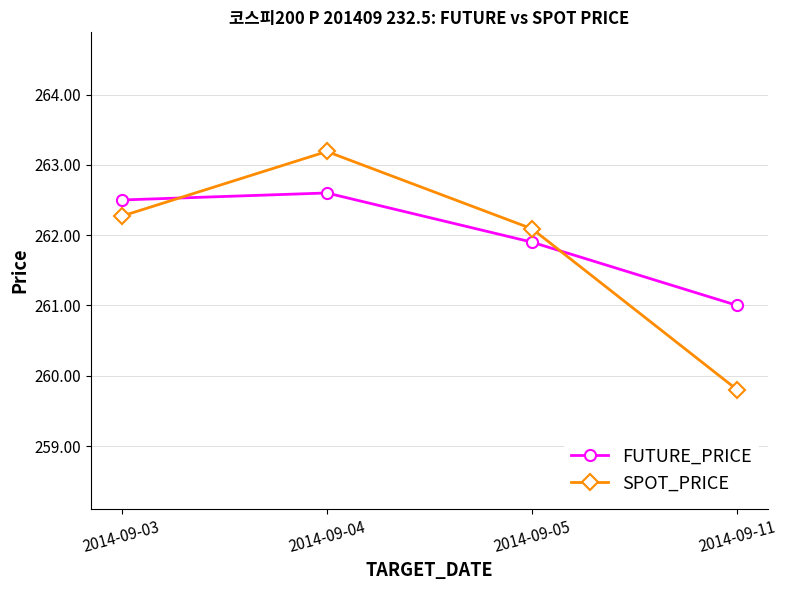

Which series changed the most between 2014-09-04 and 2014-09-11?

SPOT_PRICE